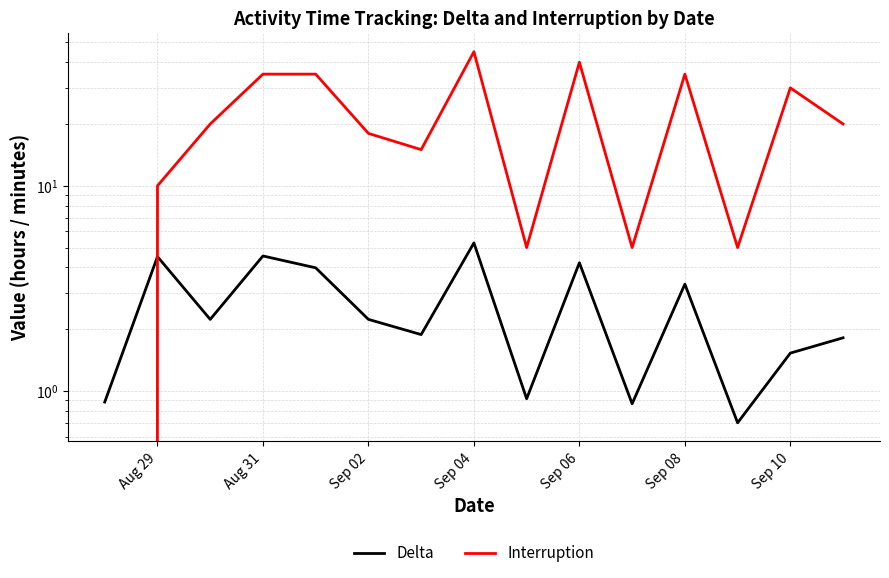

Reading right to left, extract all data points from this chart.

Delta: 1.8	1.5	0.7	3.3	0.9	4.2	0.9	5.3	1.9	2.2	4.0	4.5	2.2	4.5	0.9
Interruption: 20.0	30.0	5.0	35.0	5.0	40.0	5.0	45.0	15.0	18.0	35.0	35.0	20.0	10.0	0.0